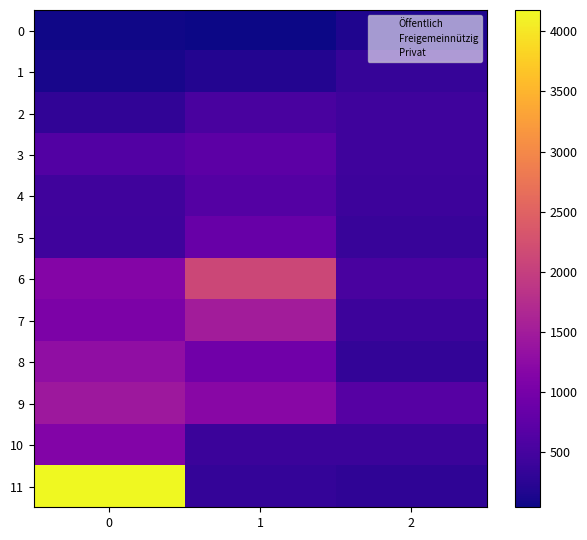

Rank the series at 0 from highest to lowest value.

11, 9, 8, 6, 10, 7, 3, 4, 5, 2, 1, 0